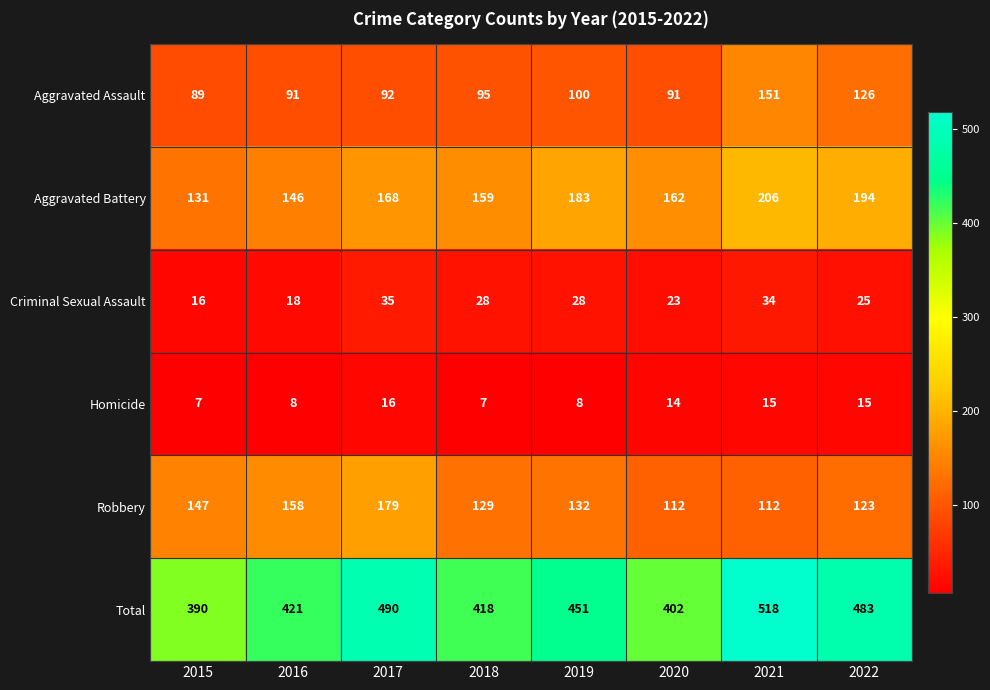

At which category is the sum across all series the highest?

2021